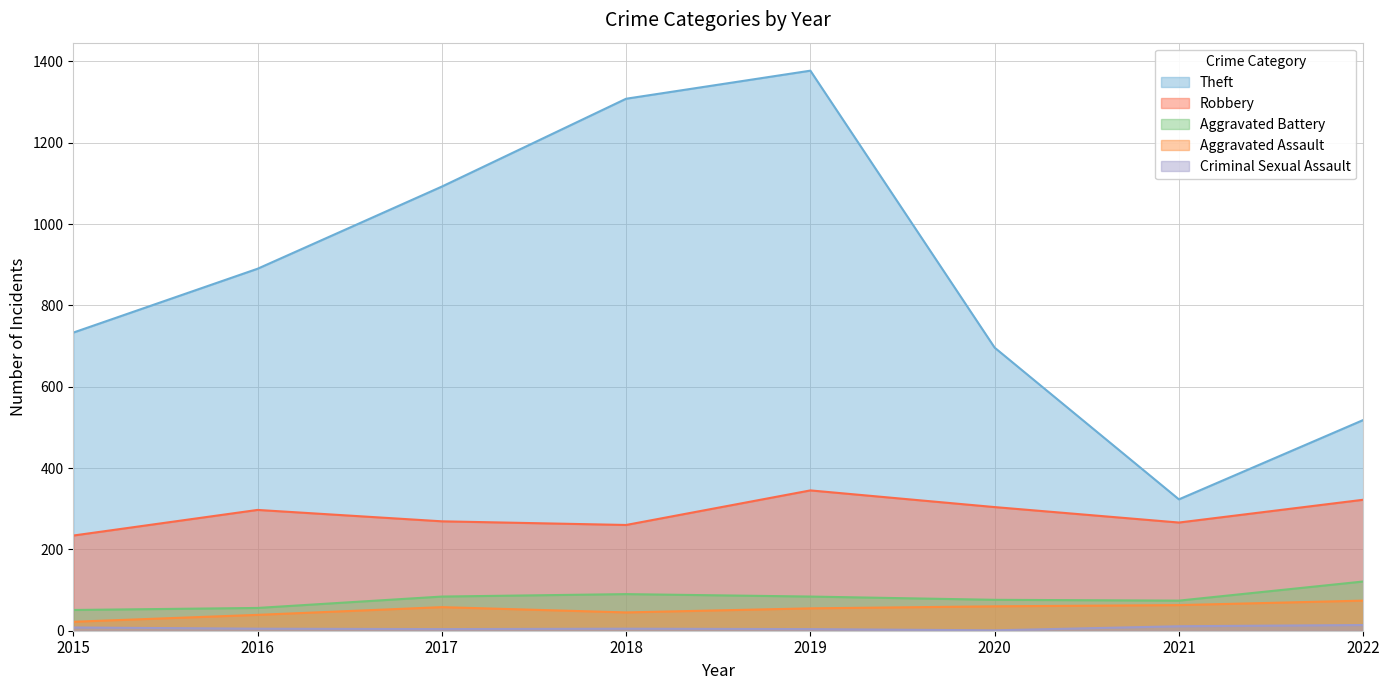

What is the maximum value shown in the chart?

1377